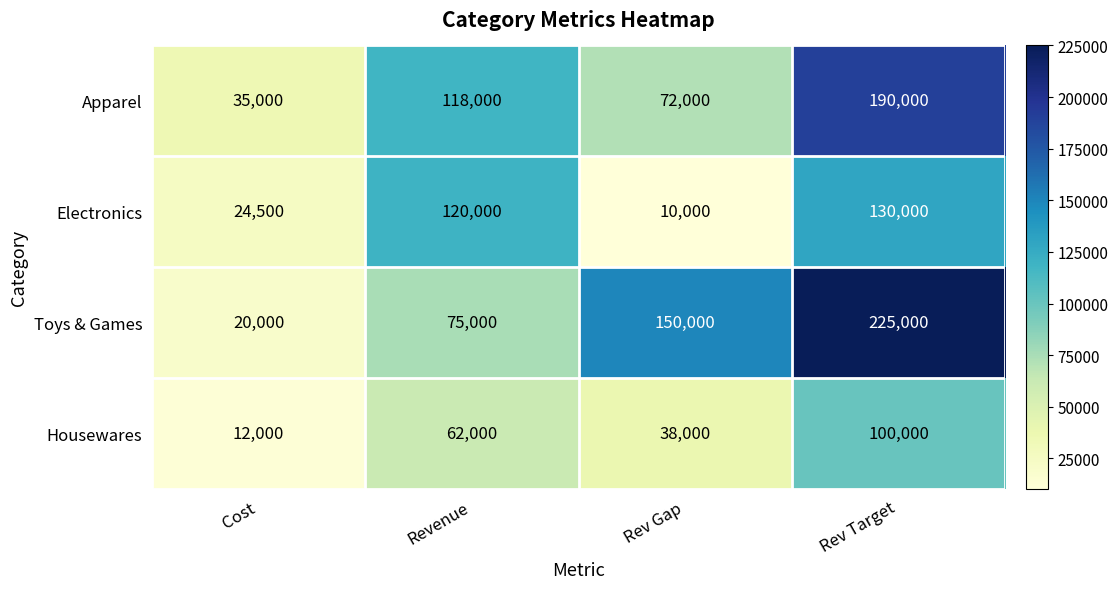

Count the number of categories in the chart.

4